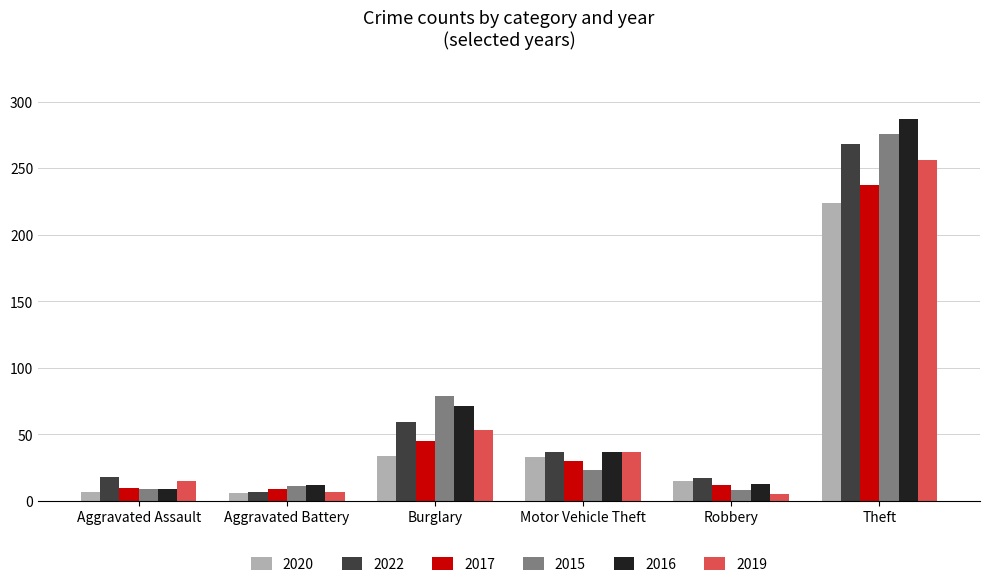

What is the difference between the maximum and minimum values in the 2015 series?

268